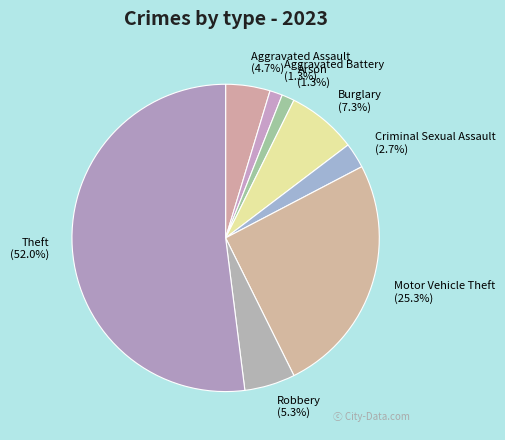

How many slices are in this pie chart?

8